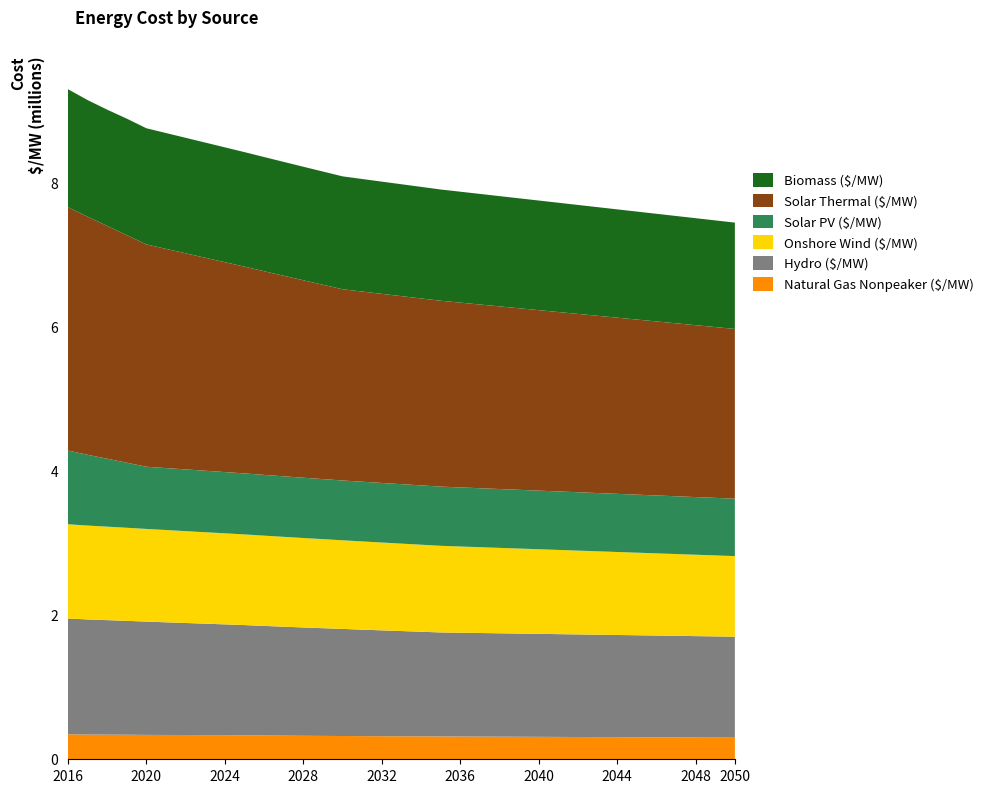

Reading left to right, transcribe all the data shown in this chart.

Natural Gas Nonpeaker ($/MW): 346899.5	342682.1	341729.4	340511.4	338436.0	337439.9	336425.5	335429.2	334433.4	333393.4	330422.5	328133.2	326010.5	324500.9	322896.3	321440.9	320282.8	319253.5	318209.3	317037.7	315858.2	314840.6	313598.6	312579.5	311412.1	310263.7	309115.3	307966.9	306818.5	305670.0	304521.6	303373.2	302224.8	301076.4	299928.0
Hydro ($/MW): 1606503.8	1597887.3	1589270.8	1580658.3	1572045.7	1563437.2	1554828.6	1546223.9	1537619.3	1529018.6	1520417.9	1511821.1	1503224.2	1494631.3	1486038.3	1477449.2	1468860.2	1460274.9	1451689.7	1443108.2	1440312.0	1437519.6	1434727.2	1431938.6	1429150.0	1426365.2	1423580.3	1420799.2	1418018.1	1415240.7	1412463.3	1409689.6	1406915.9	1404145.9	1401375.9
Onshore Wind ($/MW): 1308317.1	1302726.1	1297134.9	1291543.9	1285952.8	1280361.6	1274770.6	1269179.4	1263588.4	1257997.3	1252406.2	1246815.1	1241224.0	1235632.9	1230041.8	1224450.7	1218859.6	1213268.5	1207677.4	1202086.3	1196495.2	1190904.1	1185313.0	1179721.9	1174130.8	1168539.7	1162948.6	1157357.5	1151766.4	1146175.3	1140584.2	1134993.1	1129402.0	1123810.9	1118219.8
Solar PV ($/MW): 1022434.8	982599.7	942764.6	902929.4	863094.3	859774.7	856455.1	853135.5	849815.9	846496.3	843176.7	839857.2	836537.6	833218.0	829898.4	828238.6	826578.8	824919.0	823259.2	821599.4	819939.6	818279.8	816620.0	814960.2	813300.4	811640.6	809980.8	808321.0	806661.2	805001.4	803341.6	801681.8	800022.0	798362.2	796702.4
Solar Thermal ($/MW): 3377104.4	3304121.7	3231139.1	3158156.5	3085173.9	3042047.8	2998921.7	2955795.6	2912669.6	2869543.5	2826417.4	2783291.3	2740165.2	2697039.1	2653913.0	2638984.8	2624056.5	2609128.3	2594200.0	2579271.7	2564343.5	2549415.2	2534487.0	2519558.7	2504630.4	2489702.2	2474773.9	2459845.6	2444917.4	2429989.1	2415060.9	2400132.6	2385204.4	2370276.1	2355347.8
Biomass ($/MW): 1637981.8	1618162.4	1612963.8	1616311.5	1611775.4	1607238.2	1602701.2	1598163.3	1593627.3	1589089.6	1584553.5	1580016.3	1575479.0	1570943.1	1566405.8	1561867.7	1557331.4	1552795.0	1548257.9	1543720.8	1539183.3	1534646.8	1530109.5	1525573.2	1521035.2	1516498.1	1511961.1	1507424.0	1502887.0	1498349.9	1493812.8	1489275.8	1484738.7	1480201.7	1475664.6